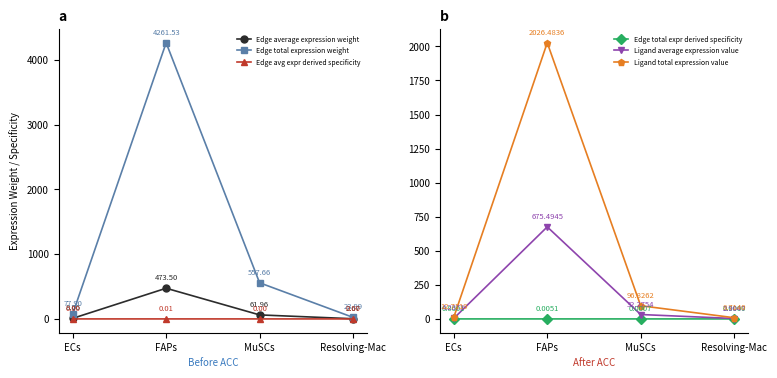

What is the lowest value of the Ligand average expression value series?

2.9